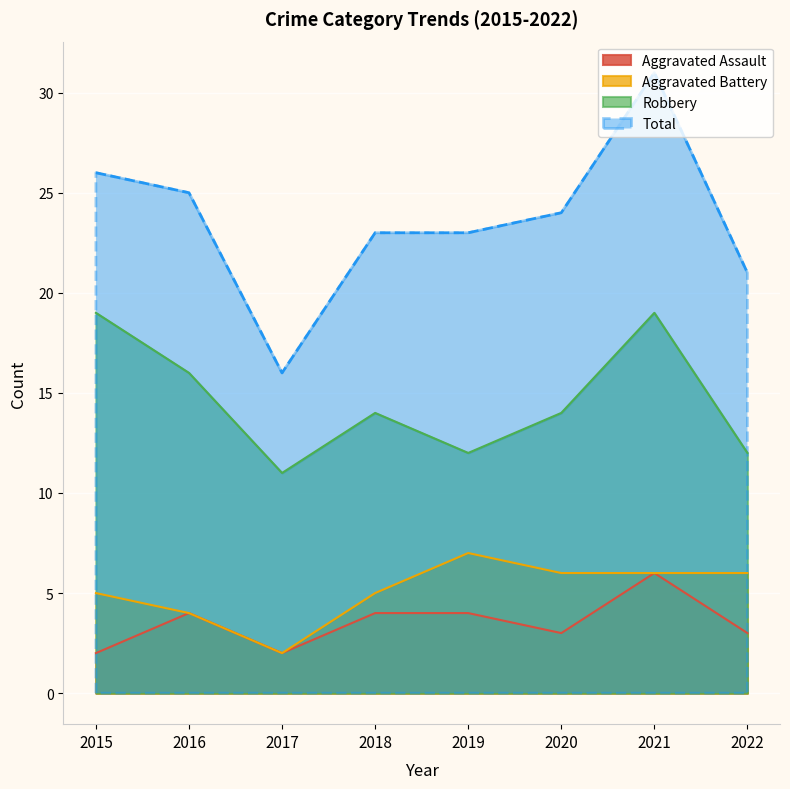

What is the total value across all series at 2016?

49